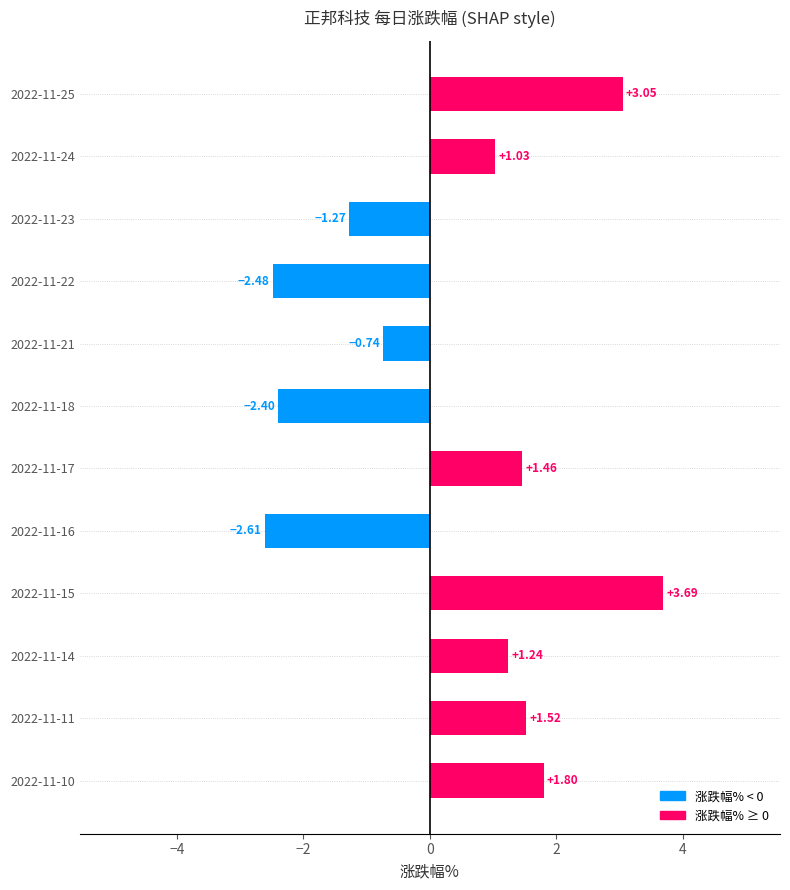

How many positive values are there?

7